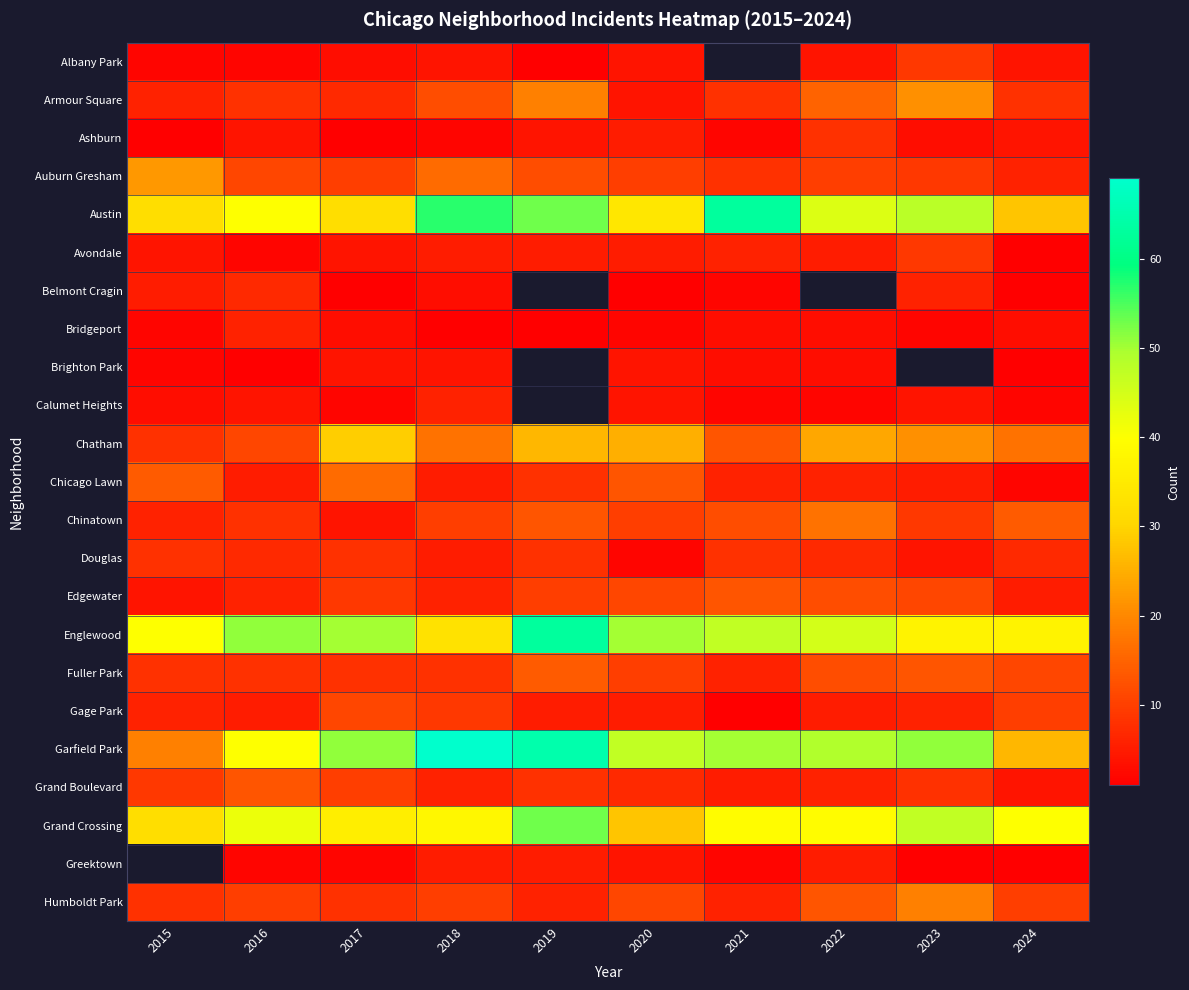

Which category has the lowest value across all series?

2019